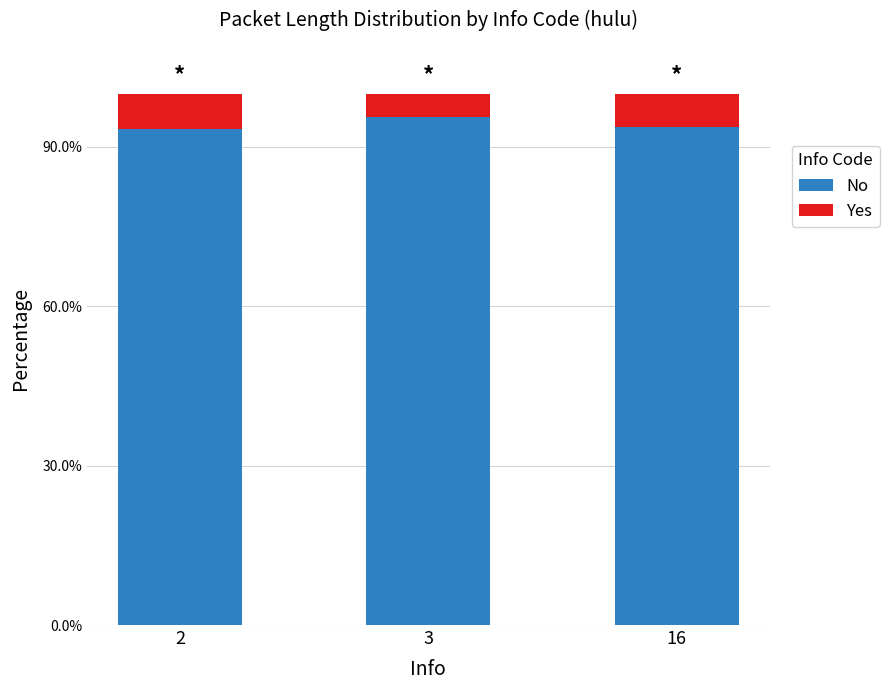

What is the sum of the No values at 16 and 2?

1.9